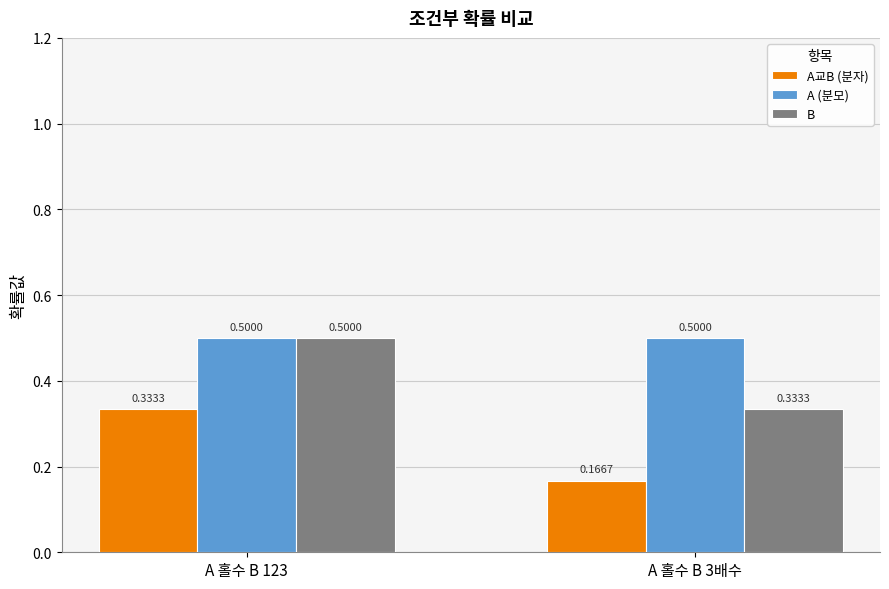

Which label corresponds to the smallest value in the chart?

A 홀수 B 3배수